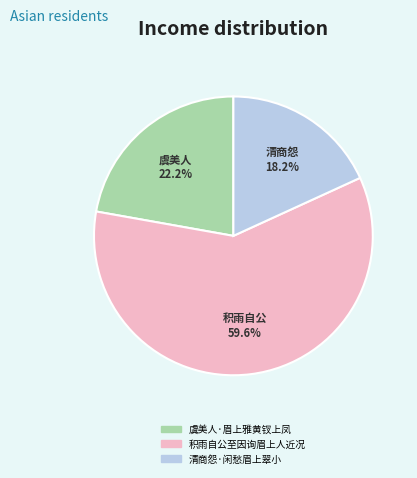

To the nearest percent, what portion does 积雨自公至因询眉上人近况 represent?

60%